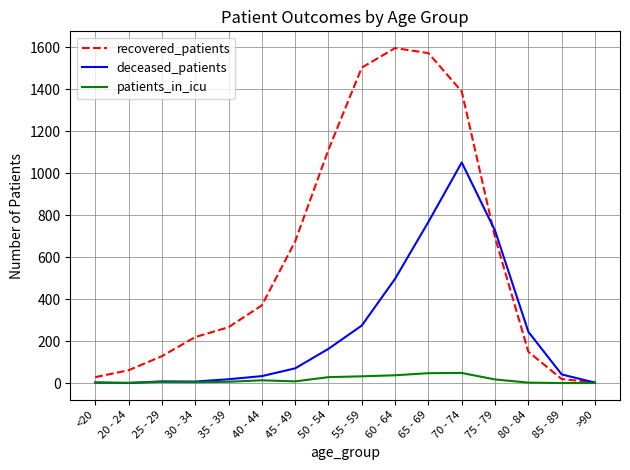

What is the difference between the maximum and minimum values in the deceased_patients series?

1051